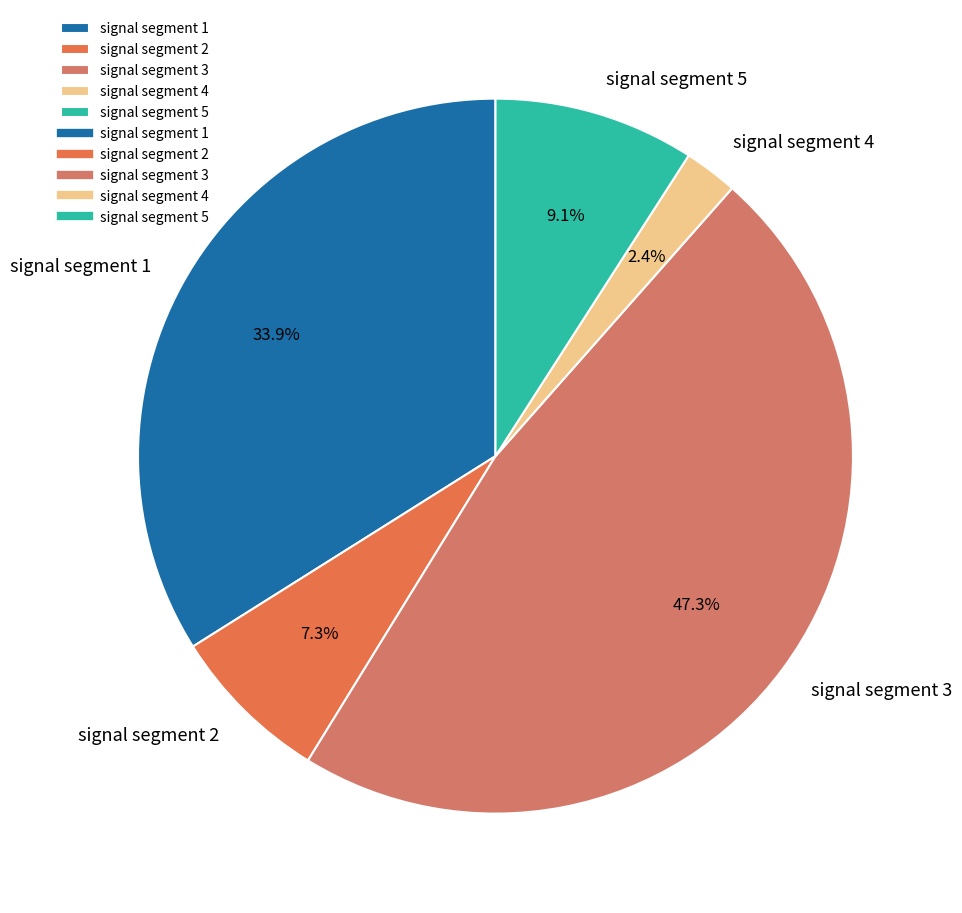

What is the largest slice in the pie chart?

signal segment 3